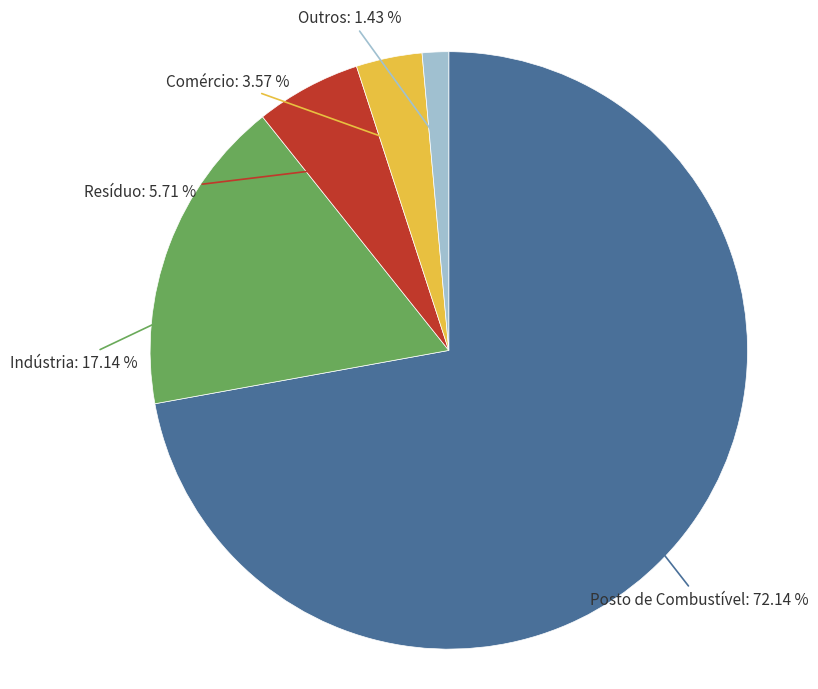

What is the ratio of the value at Outros to the value at Comércio?

0.4